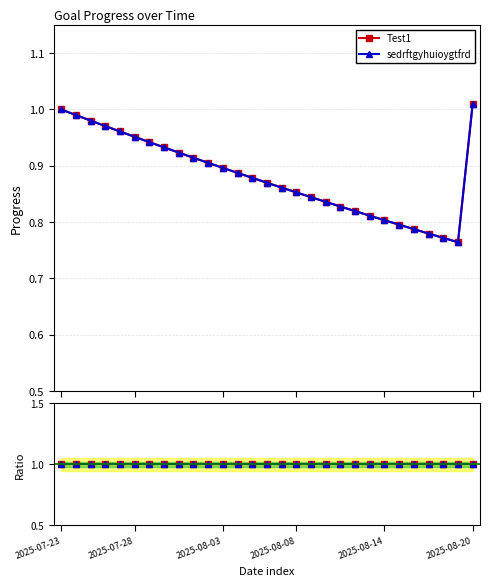

Is the value of sedrftgyhuioygtfrd at 2025-07-23 greater than the value of Test1 at 2025-08-18?

Yes